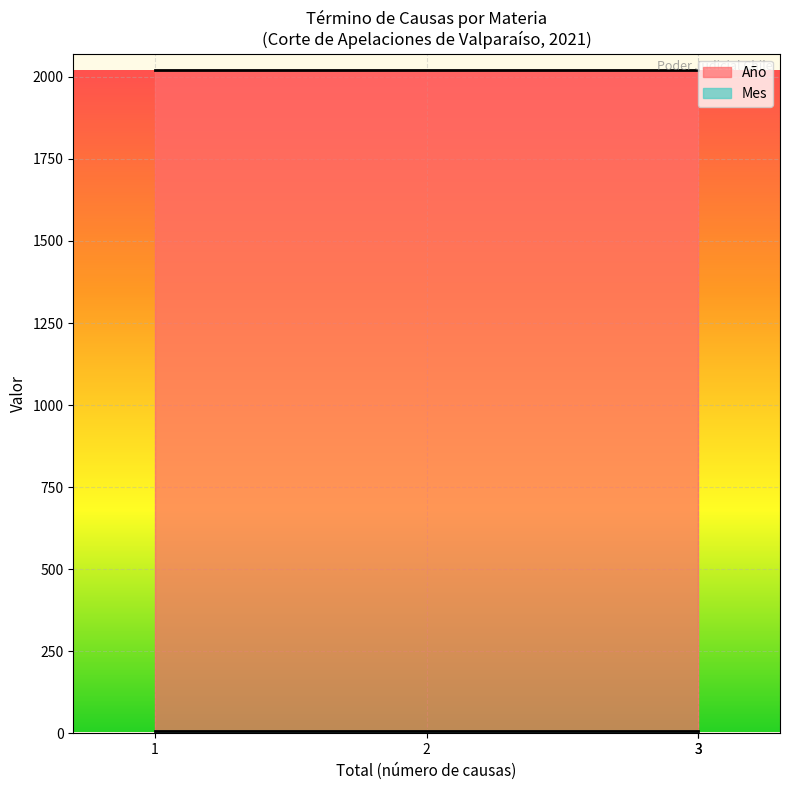

Which series has the largest total across all categories?

Año